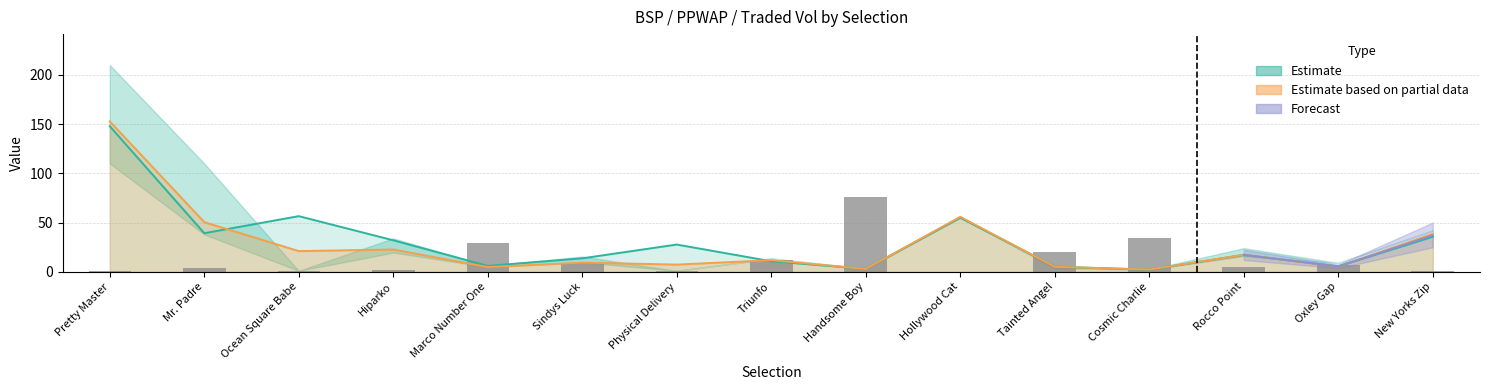

How many bars are there in total?

15